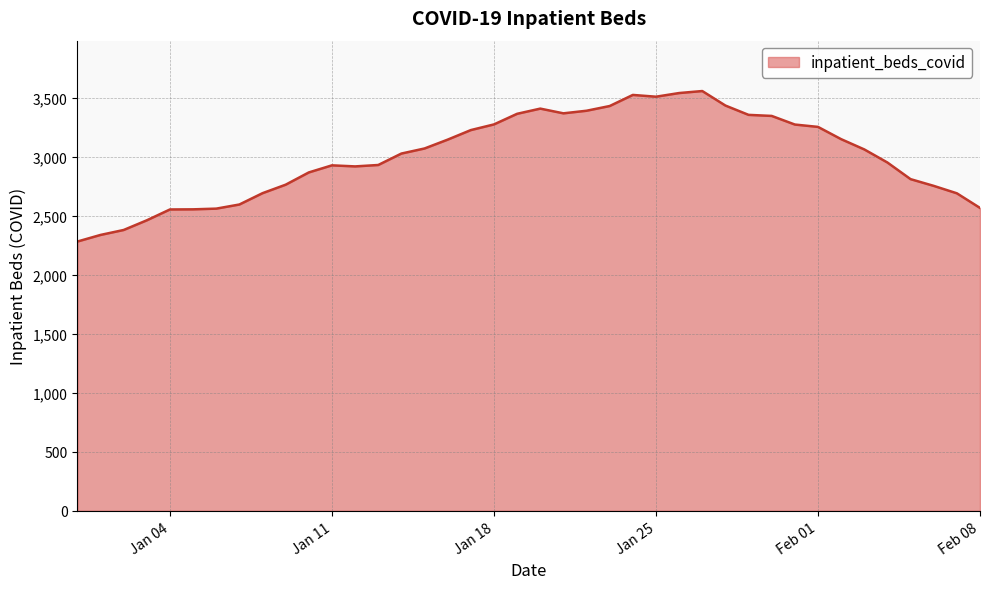

What is the difference between the maximum and minimum values?

1276